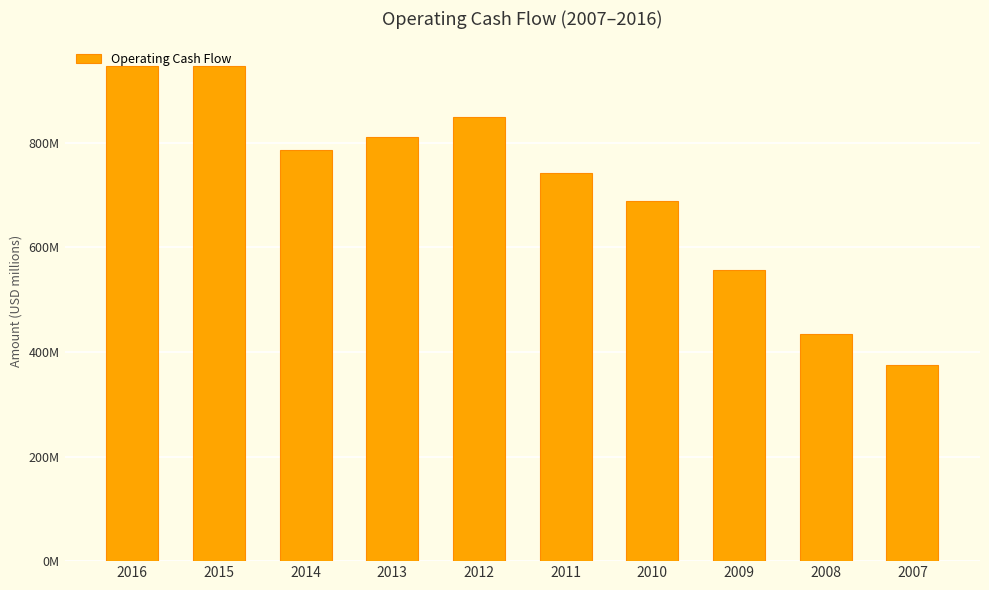

How many series are shown in this chart?

1